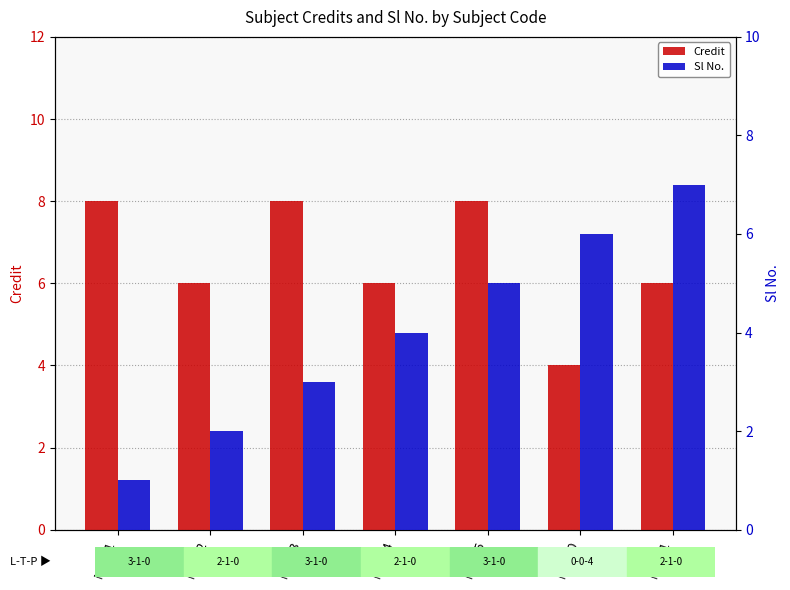

Which series has the widest spread of values?

Sl No.